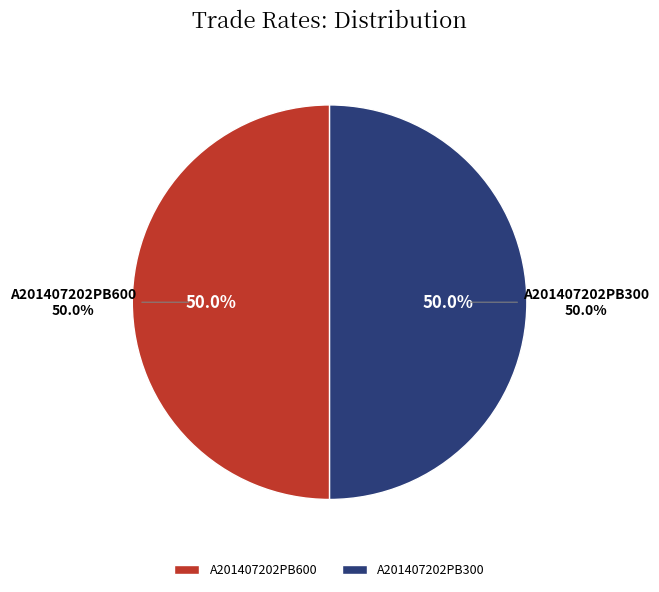

The A201407202PB300 slice represents 50% of the pie. True or false?

True